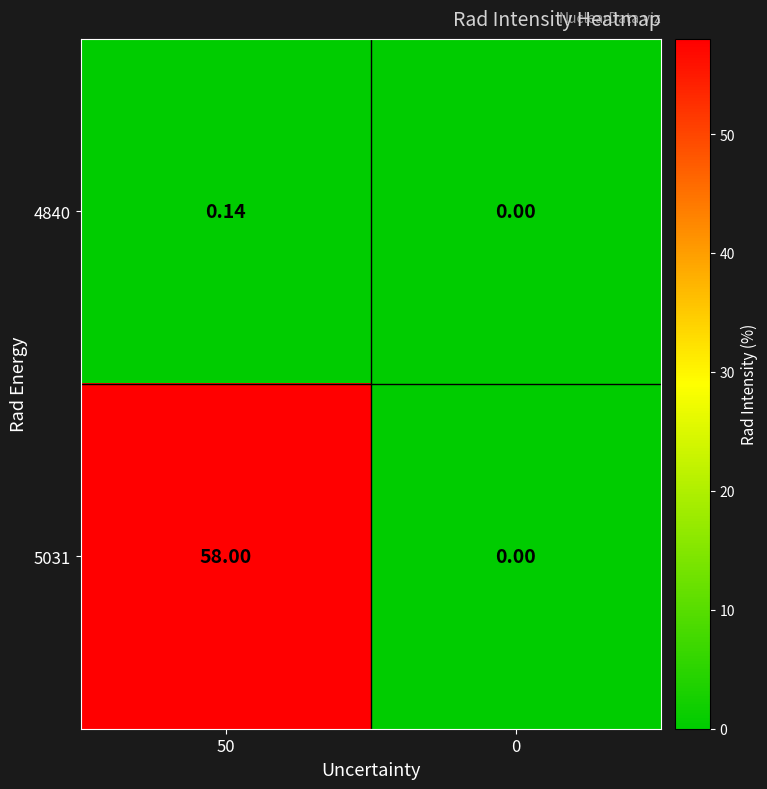

Which series has the largest range (max minus min)?

5031